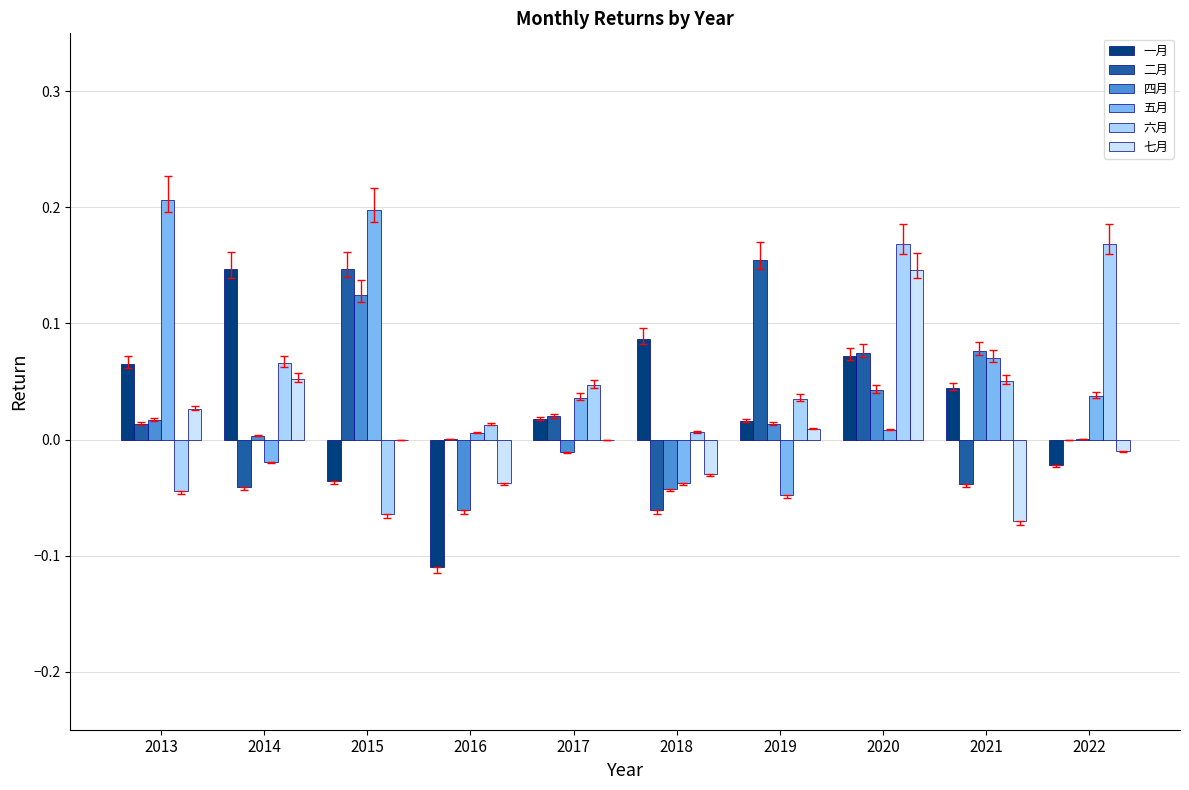

Reading left to right, transcribe all the data shown in this chart.

一月: 2013=0.1	2014=0.1	2015=-0.0	2016=-0.1	2017=0.0	2018=0.1	2019=0.0	2020=0.1	2021=0.0	2022=-0.0
二月: 2013=0.0	2014=-0.0	2015=0.1	2016=0.0	2017=0.0	2018=-0.1	2019=0.2	2020=0.1	2021=-0.0	2022=0.0
四月: 2013=0.0	2014=0.0	2015=0.1	2016=-0.1	2017=-0.0	2018=-0.0	2019=0.0	2020=0.0	2021=0.1	2022=0.0
五月: 2013=0.2	2014=-0.0	2015=0.2	2016=0.0	2017=0.0	2018=-0.0	2019=-0.0	2020=0.0	2021=0.1	2022=0.0
六月: 2013=-0.0	2014=0.1	2015=-0.1	2016=0.0	2017=0.0	2018=0.0	2019=0.0	2020=0.2	2021=0.1	2022=0.2
七月: 2013=0.0	2014=0.1	2015=0.0	2016=-0.0	2017=-0.0	2018=-0.0	2019=0.0	2020=0.1	2021=-0.1	2022=-0.0